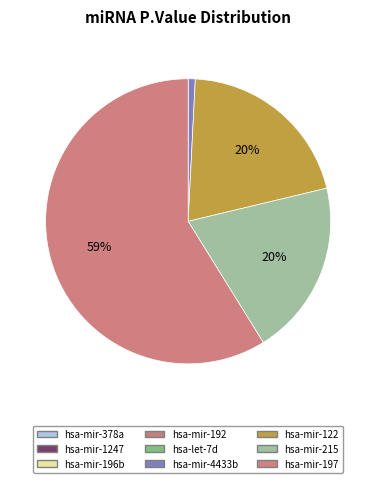

How many slices are in this pie chart?

9